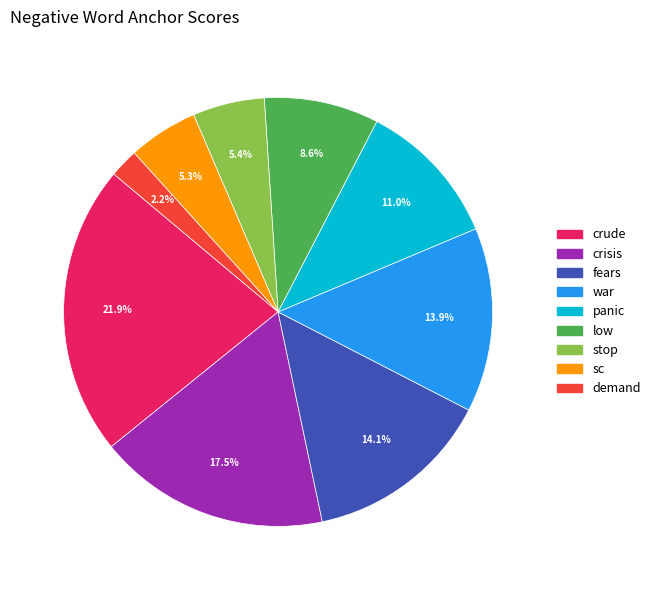

Which has a higher value, panic or crisis?

crisis